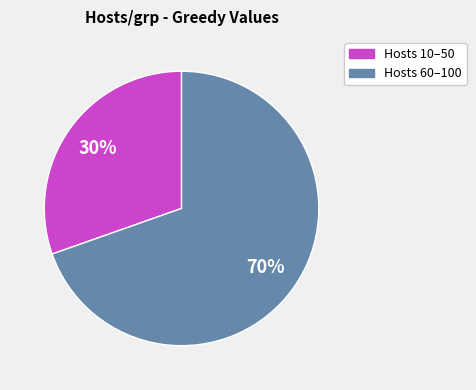

To the nearest percent, what is the average slice percentage?

50%